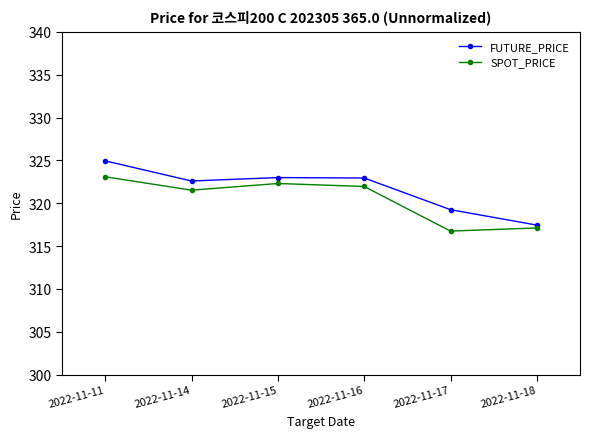

What is the sum of all FUTURE_PRICE values?

1930.2